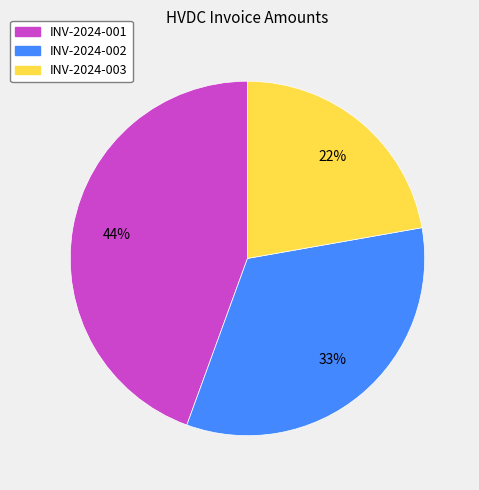

To the nearest percent, what is the average slice percentage?

33%